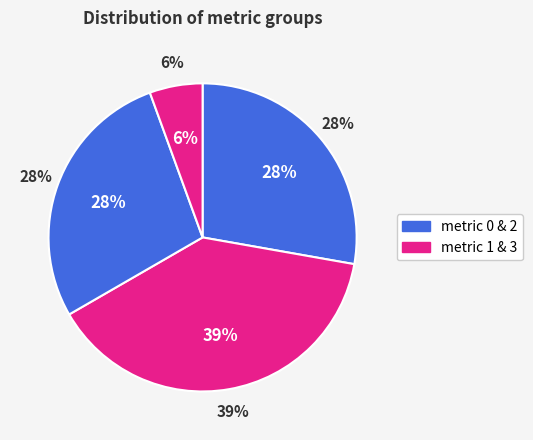

To the nearest percent, what is the combined percentage of 0 and 2?

56%